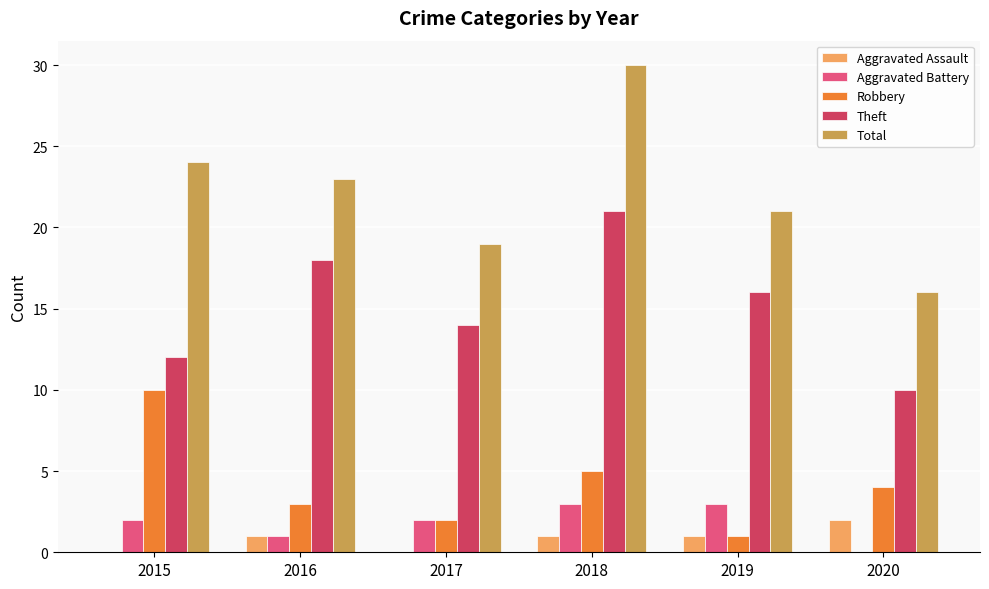

What is the approximate value of Robbery at 2018?

5